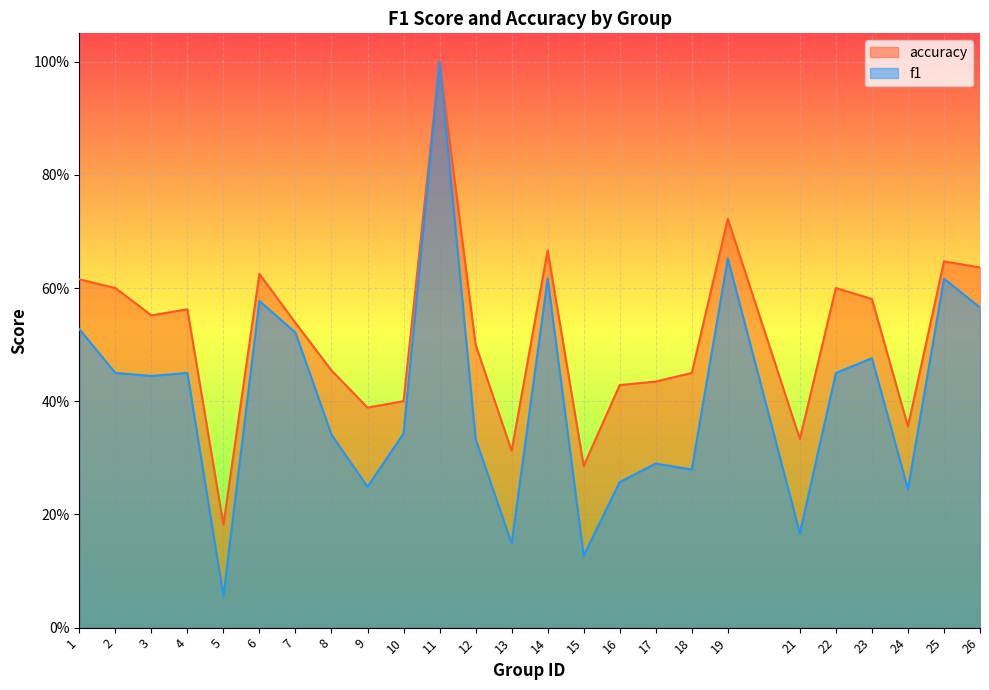

The f1 series shows 0.8 at 1. True or false?

False